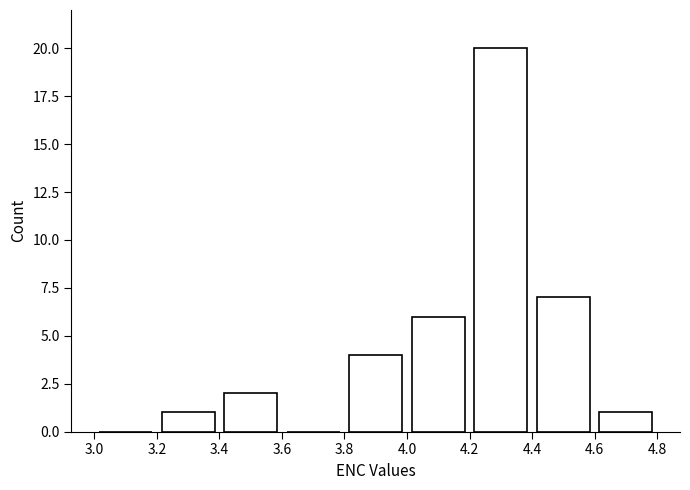

What is the height of the bar covering 4.6 to 4.8 on the x-axis? The values are not printed on the chart, so give them approximately, as read against the axis.

1